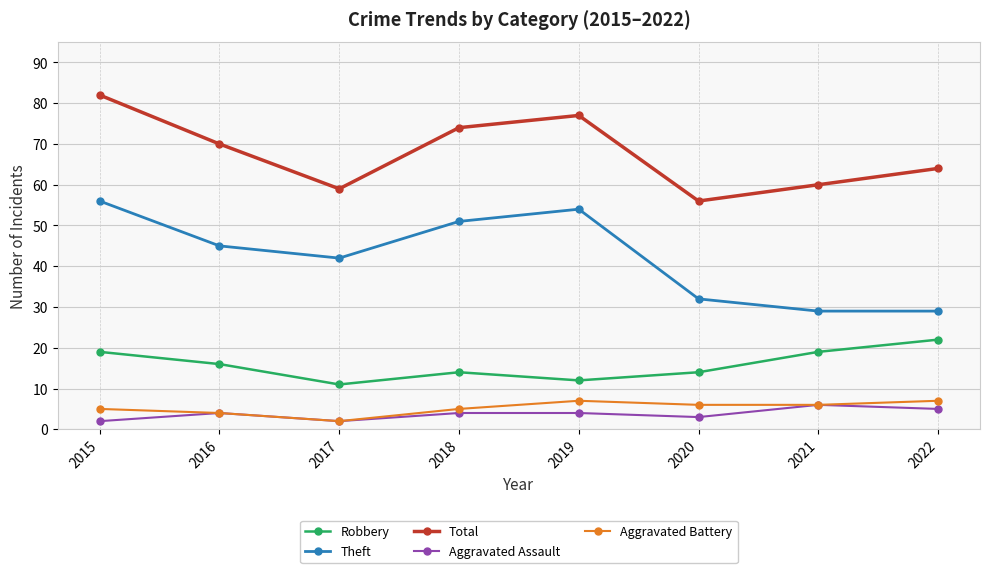

Read the Total value at 2020.

56